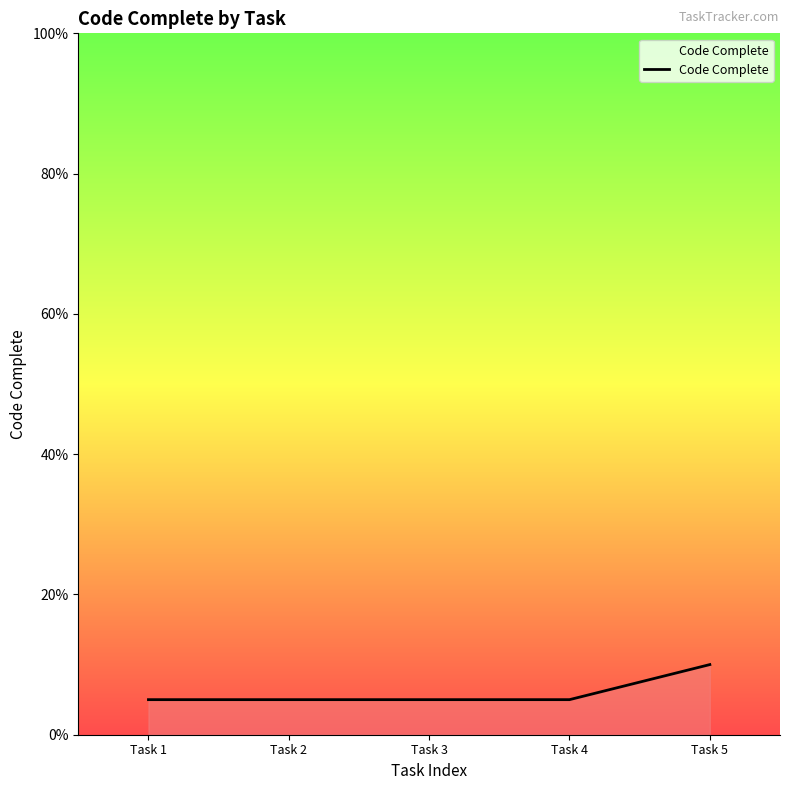

True or false: the data has more than 2 interior local peaks.

False